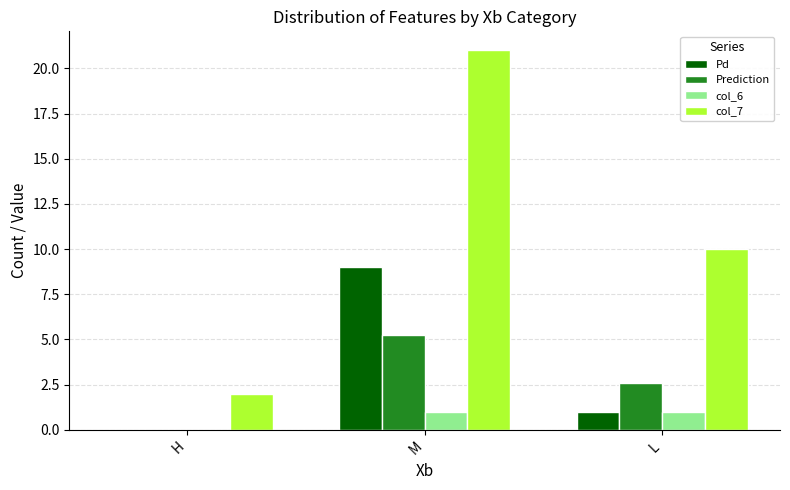

Which series changed the most between H and M?

col_7